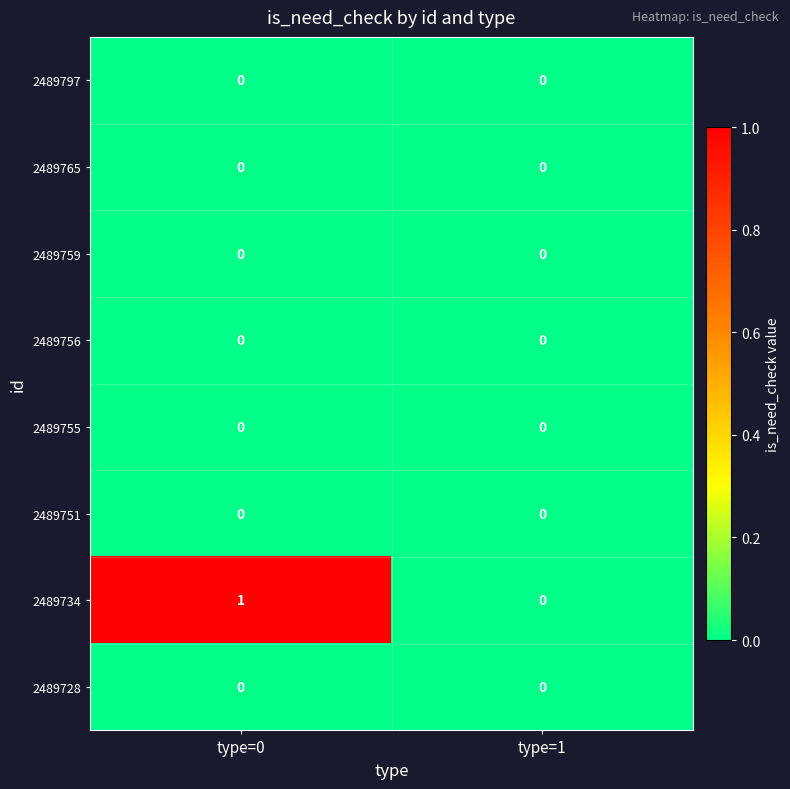

At which category is the sum across all series the highest?

type=0